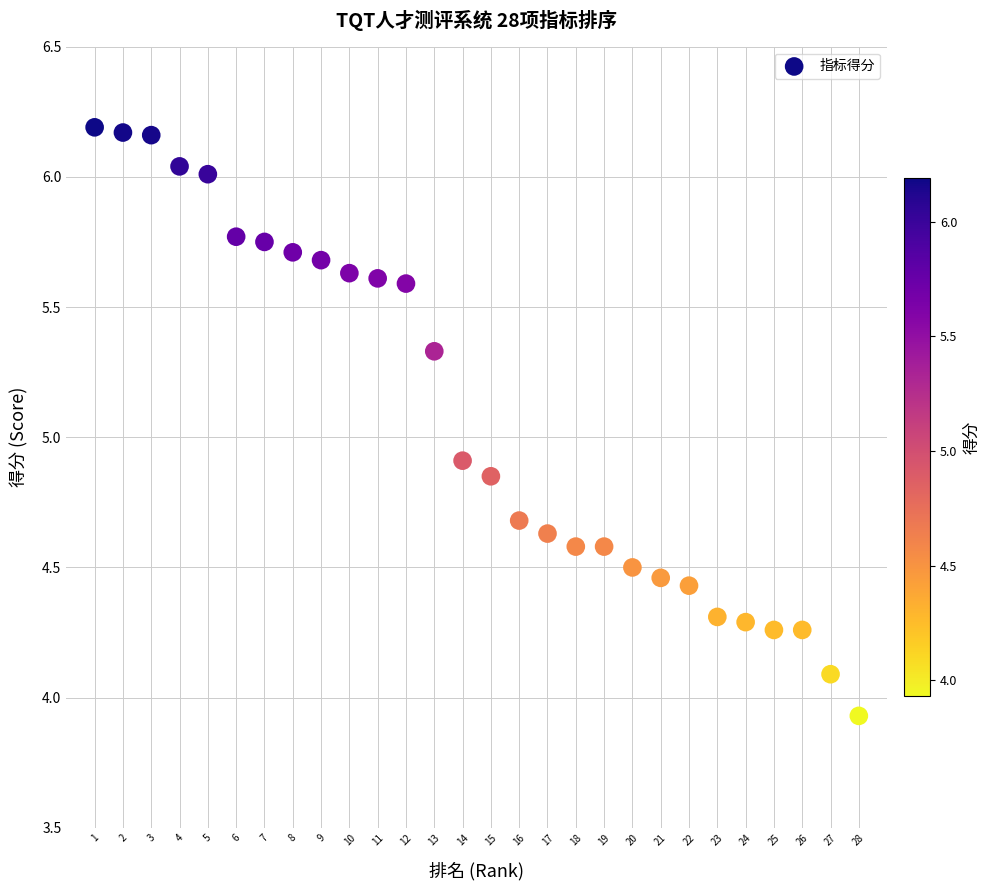

What Y value in the scatter plot is closest to 5?

4.9